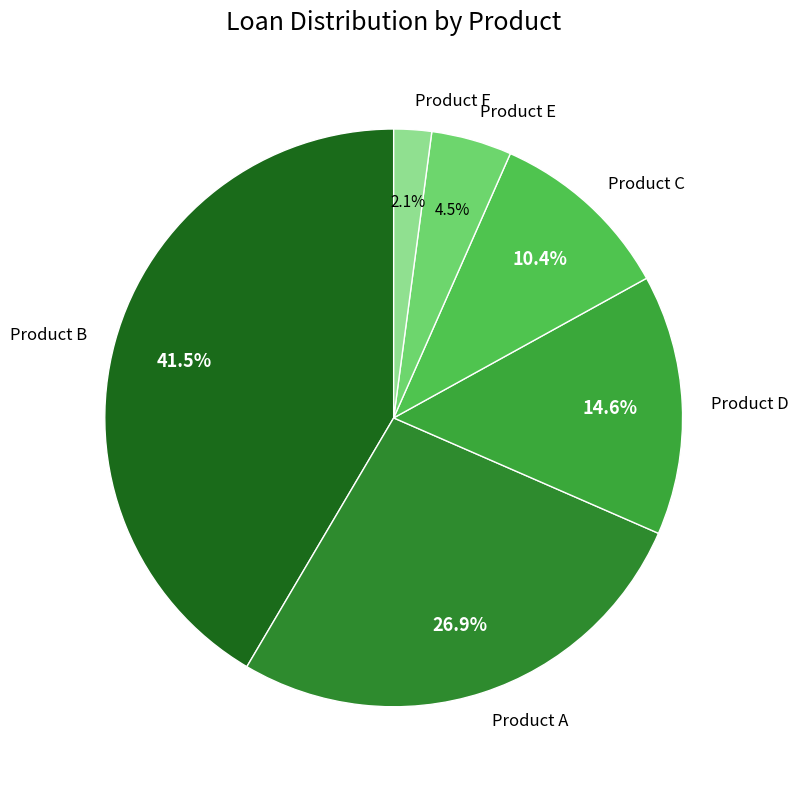

What percentage is the Product A slice, to the nearest percent?

27%